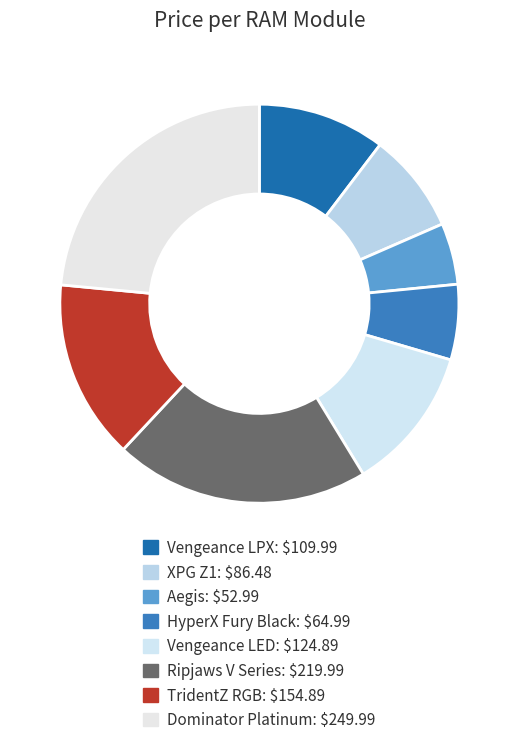

Does Aegis account for over 50% of the chart?

No